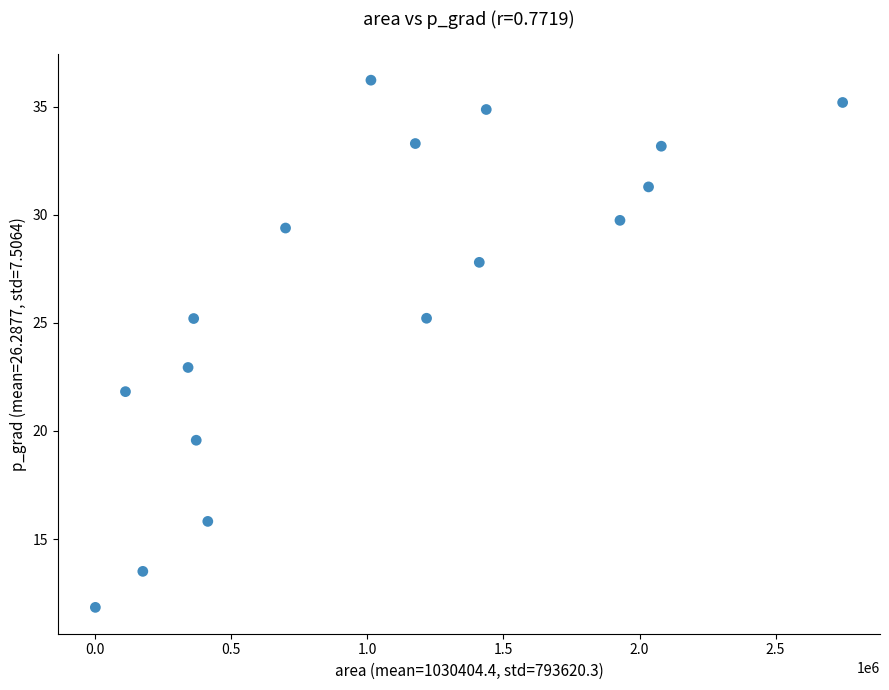

What is the range of X values (max minus min)?

2745625.0